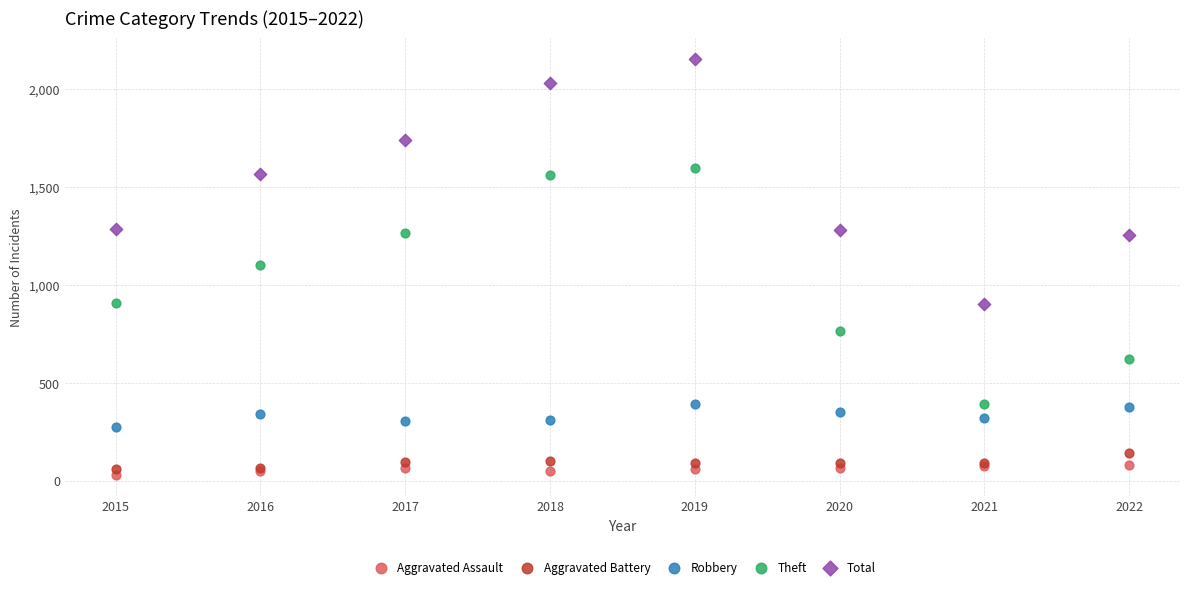

Which series reaches the minimum Y coordinate?

Aggravated Assault